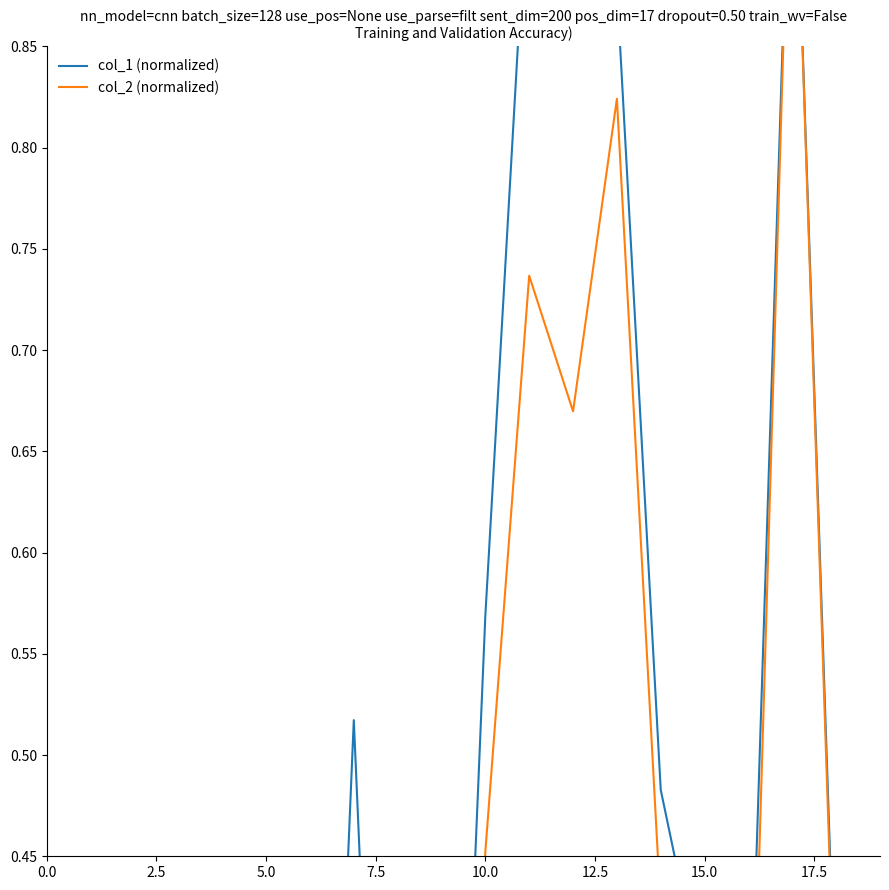

Which has a higher value, 14 or 13?

13